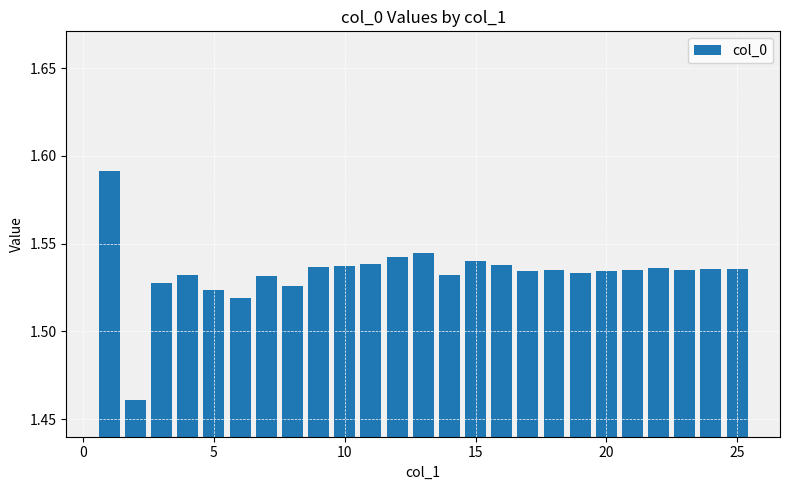

How many values are between 1 and 2?

25